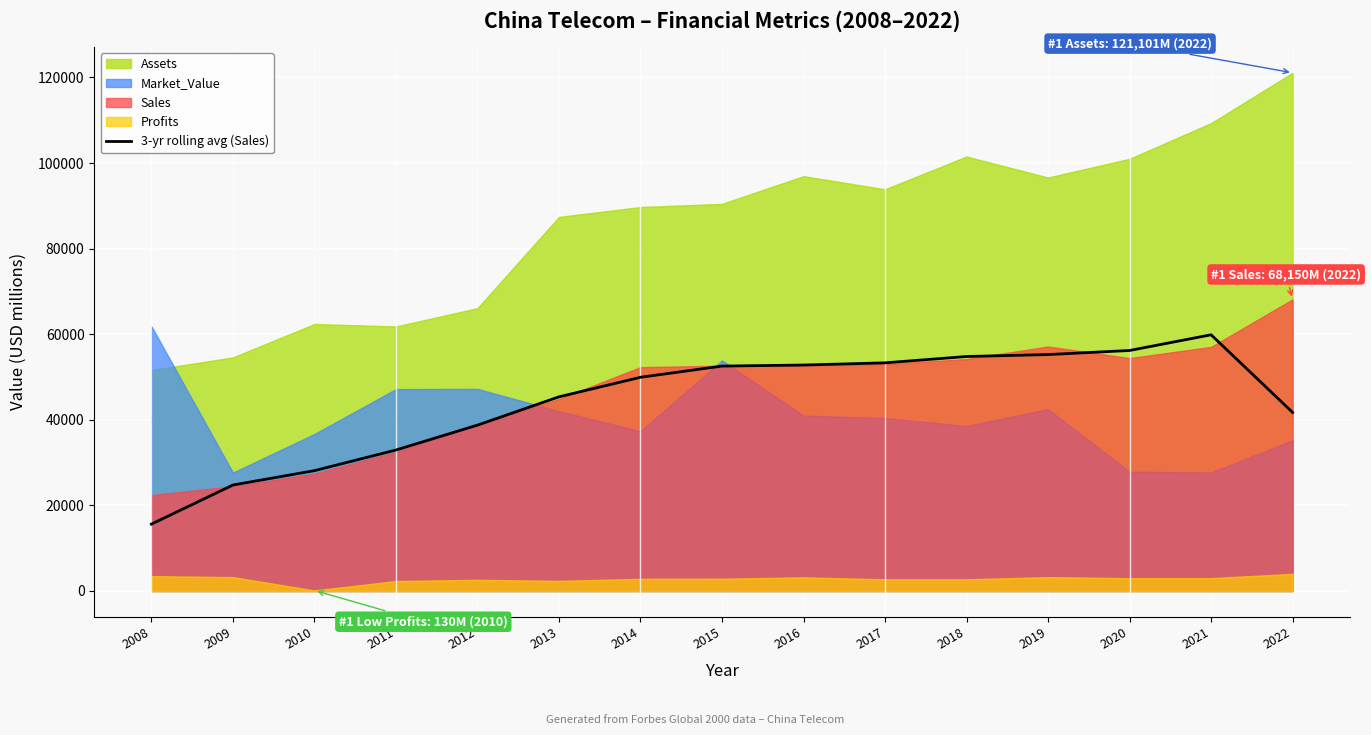

The chart shows a value of 21754.4 at 2021. True or false?

False